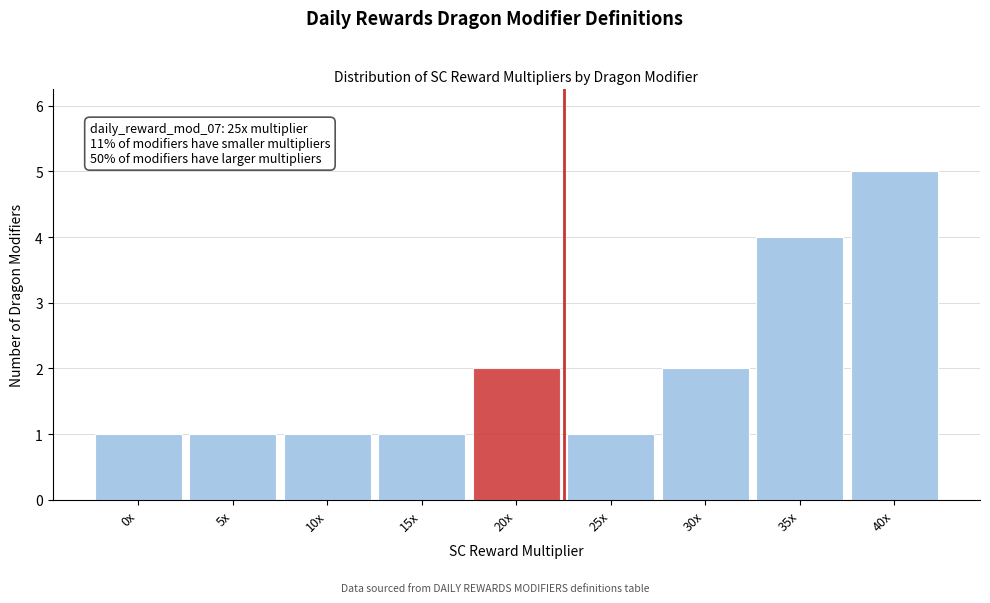

Reading right to left, list all the values displayed in this chart.

40x=5	35x=4	30x=2	25x=1	20x=2	15x=1	10x=1	5x=1	0x=1